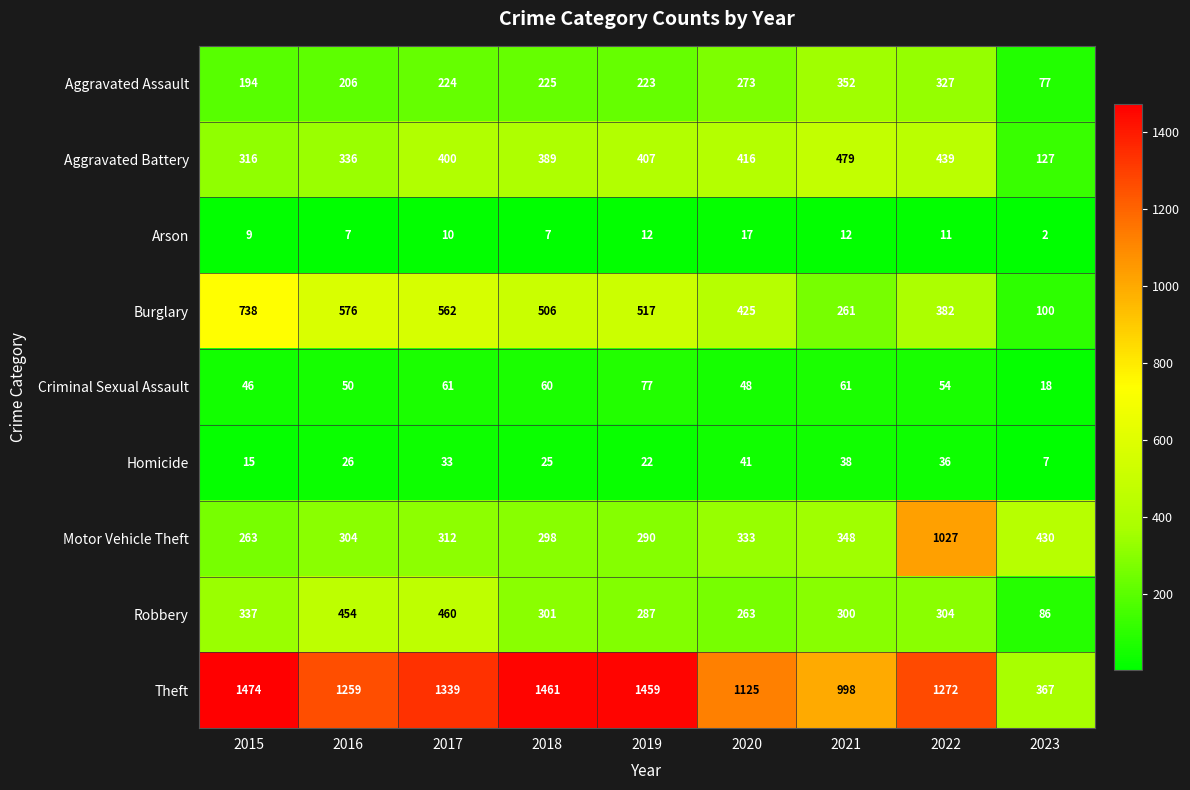

Which series has the largest total across all categories?

Theft